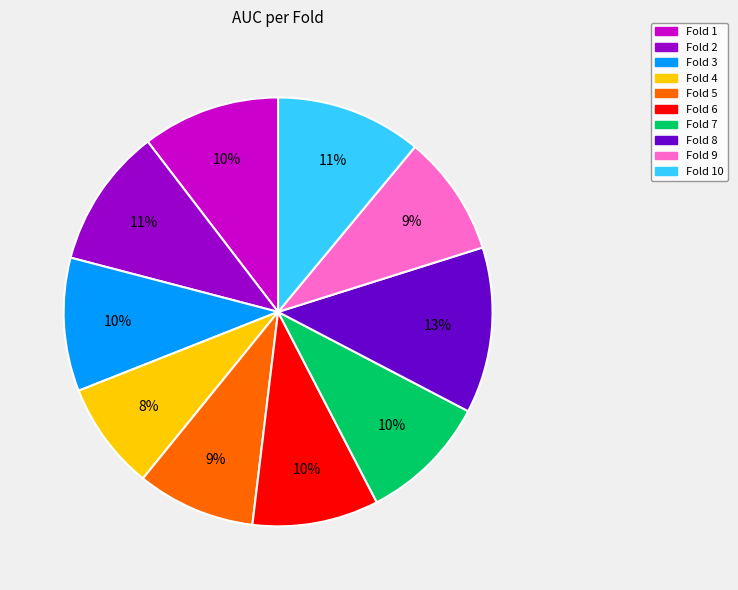

To the nearest percent, what is the average slice percentage?

10%